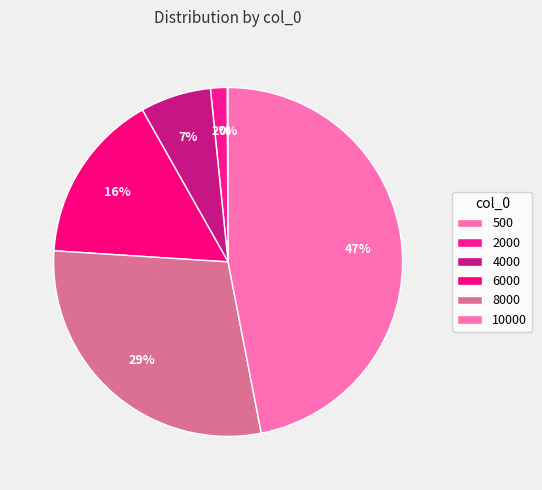

Combined, do 500 and 2000 account for over 50%?

No